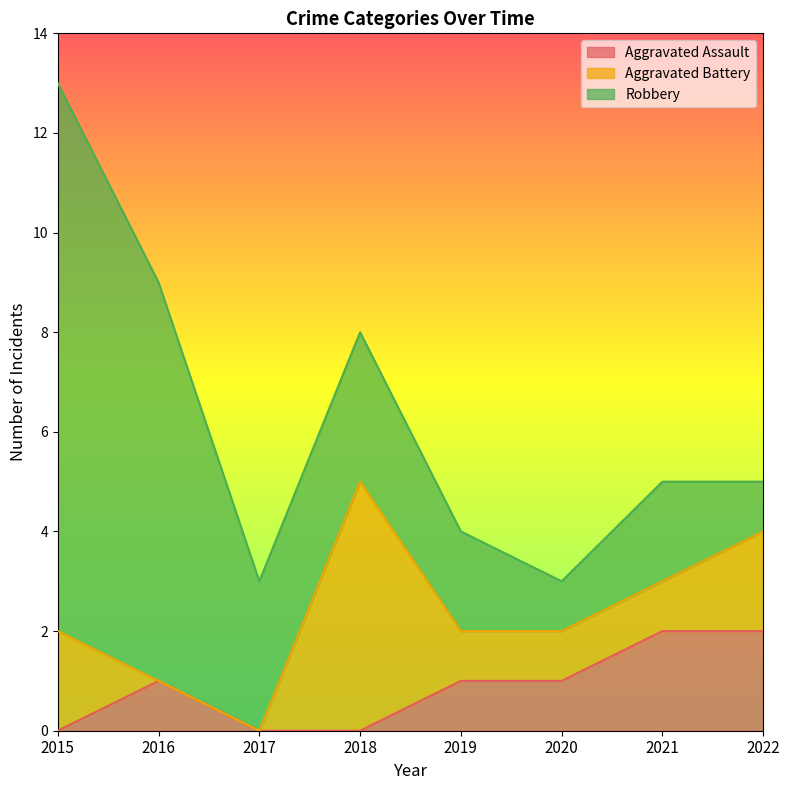

Does the chart display data point markers on the line(s)?

No